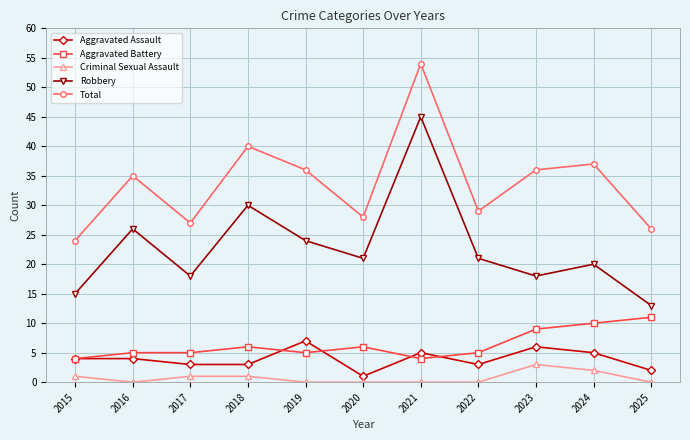

How many lines are shown in the chart?

5